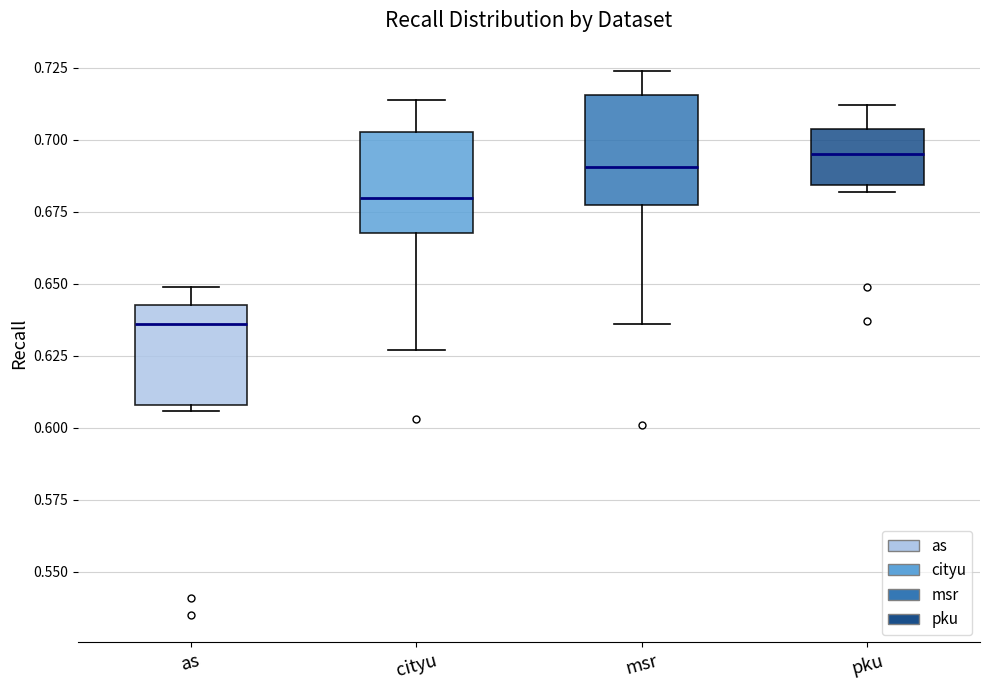

Reading left to right, transcribe this box plot: for each box, give where its median line is, the range the box spans, and where its two whiskers end, as read against the y-axis. The values are not printed on the chart, so give them approximately, as read against the axis.

as: median 0.635, box 0.610 to 0.645, whiskers 0.605 to 0.650
cityu: median 0.680, box 0.670 to 0.705, whiskers 0.625 to 0.715
msr: median 0.690, box 0.680 to 0.715, whiskers 0.635 to 0.725
pku: median 0.695, box 0.685 to 0.705, whiskers 0.680 to 0.710